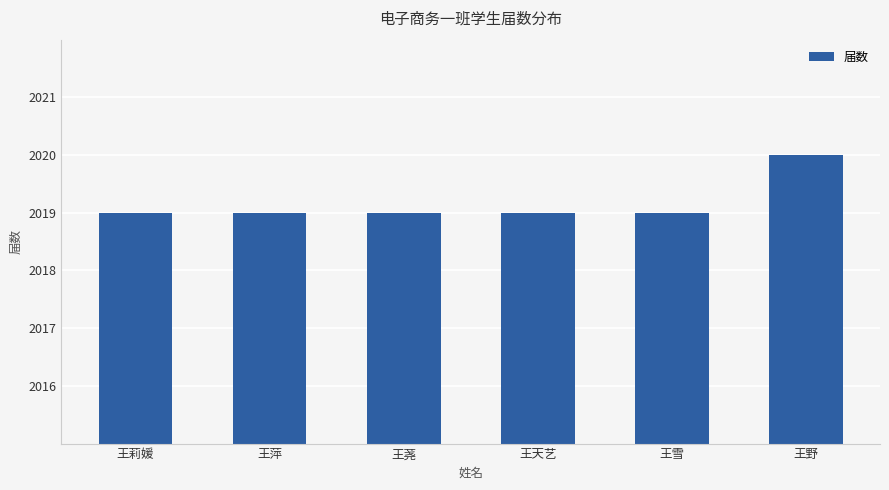

Count the number of data series in this chart.

1